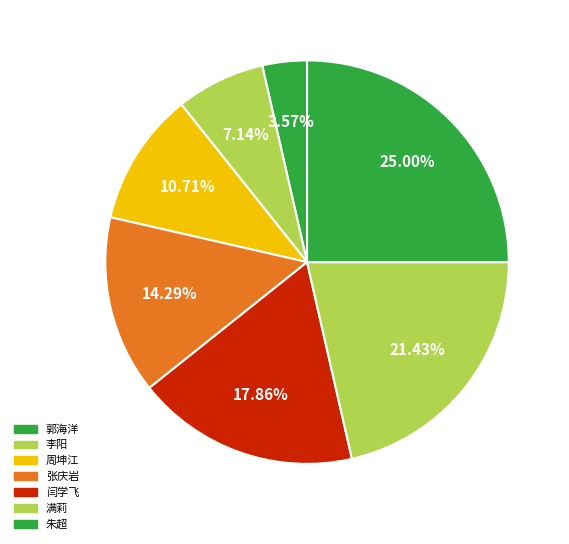

To the nearest percent, what is the difference between the largest and smallest slice percentages?

21%